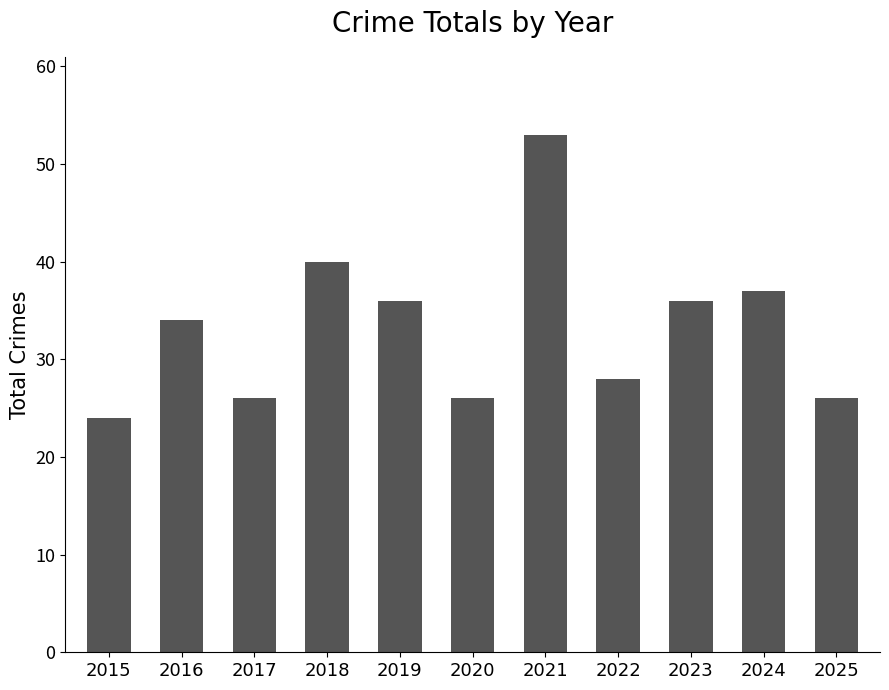

What is the difference between the maximum and minimum values?

29